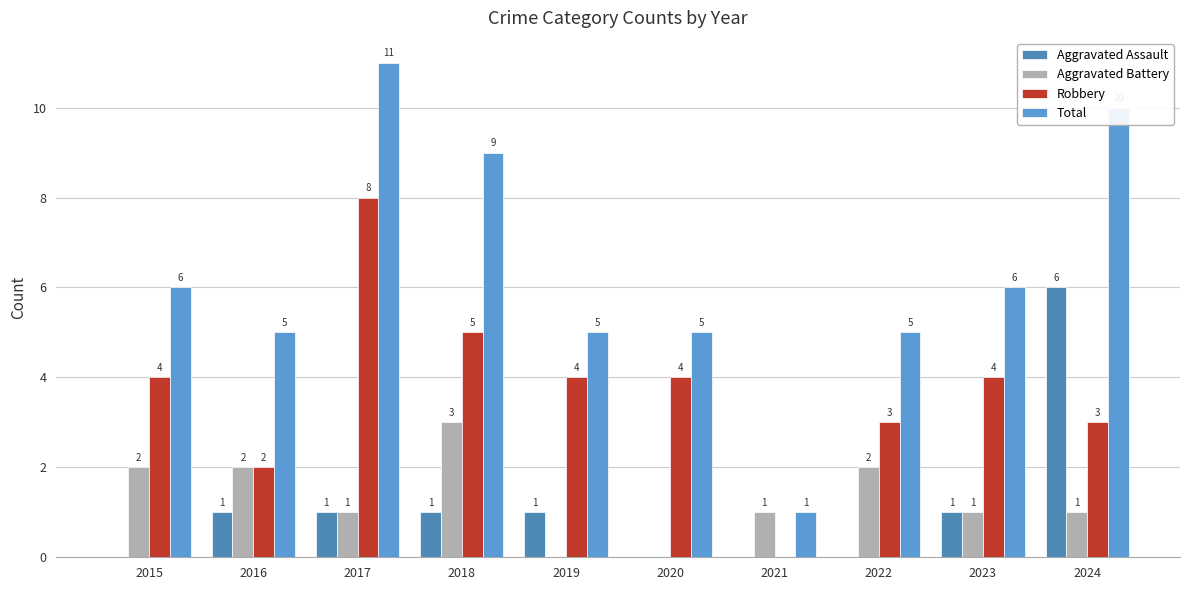

How many series are shown in this chart?

4